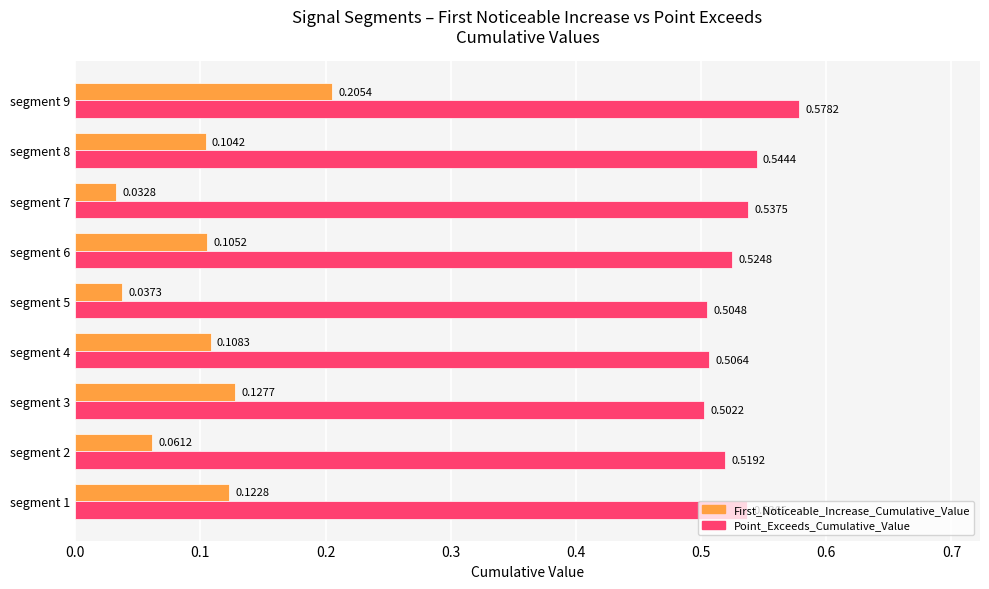

What is the spread (max minus min) of values at segment 8?

0.4